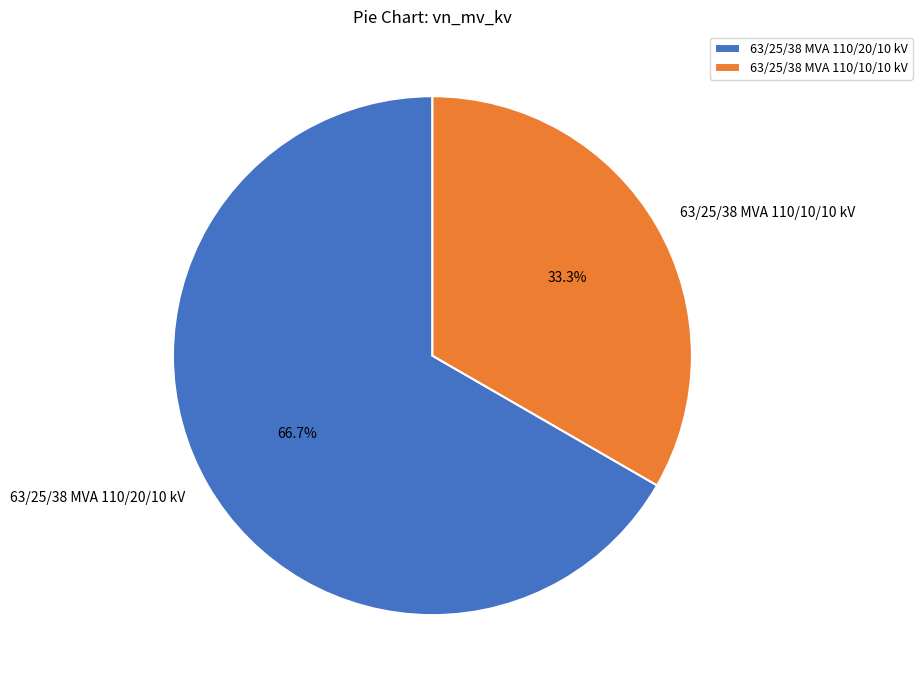

Which has a higher value, 63/25/38 MVA 110/10/10 kV or 63/25/38 MVA 110/20/10 kV?

63/25/38 MVA 110/20/10 kV